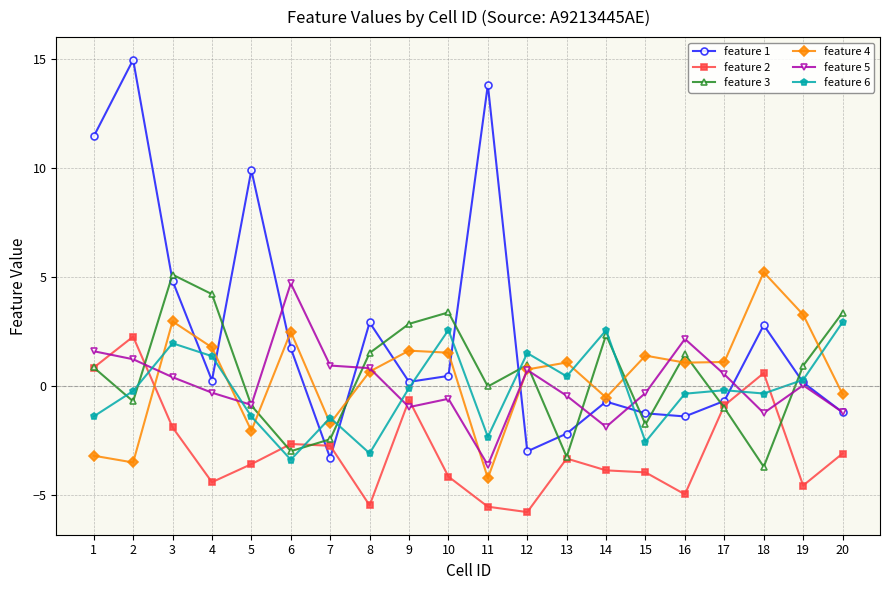

What is the minimum value shown in the chart?

-5.8